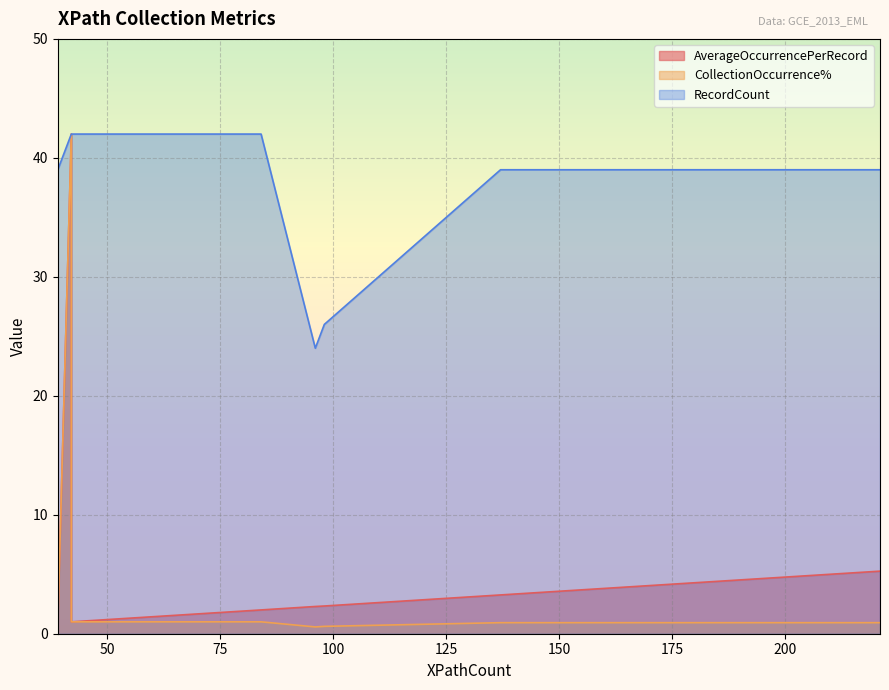

True or false: CollectionOccurrence% has a value of 0.8 at 10.

False